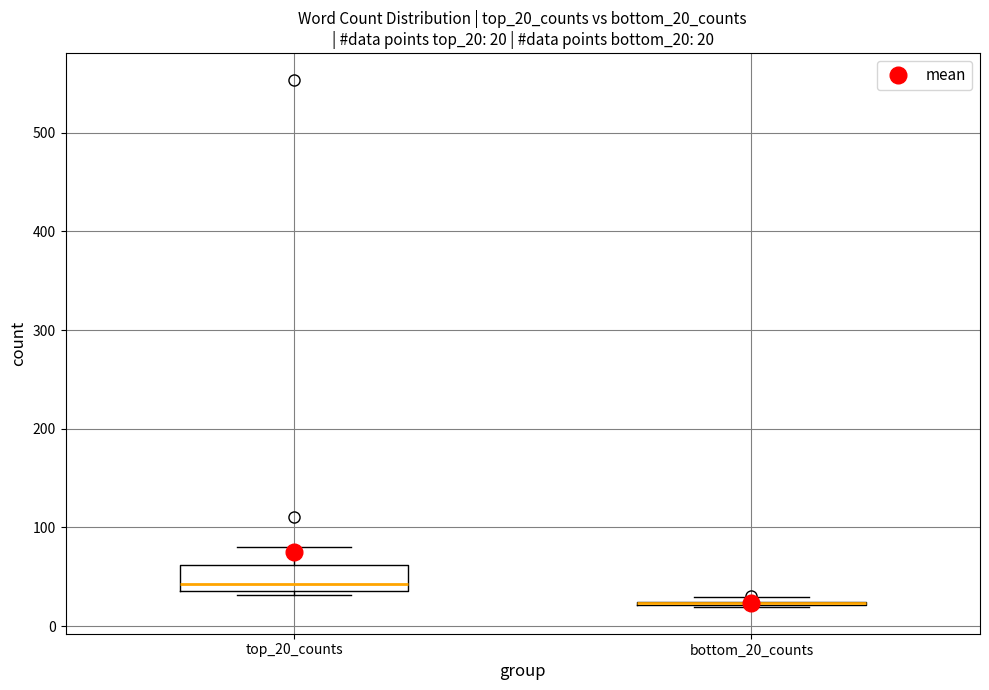

Which box is the tallest, from its lower edge to its upper edge?

top_20_counts